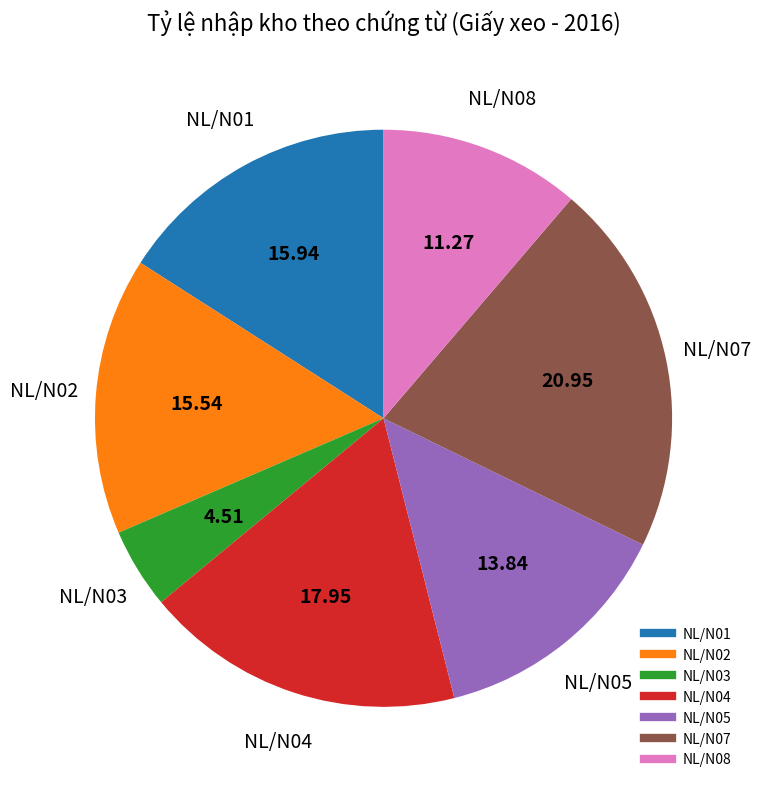

Do NL/N01 and NL/N03 together represent more than half of the pie?

No